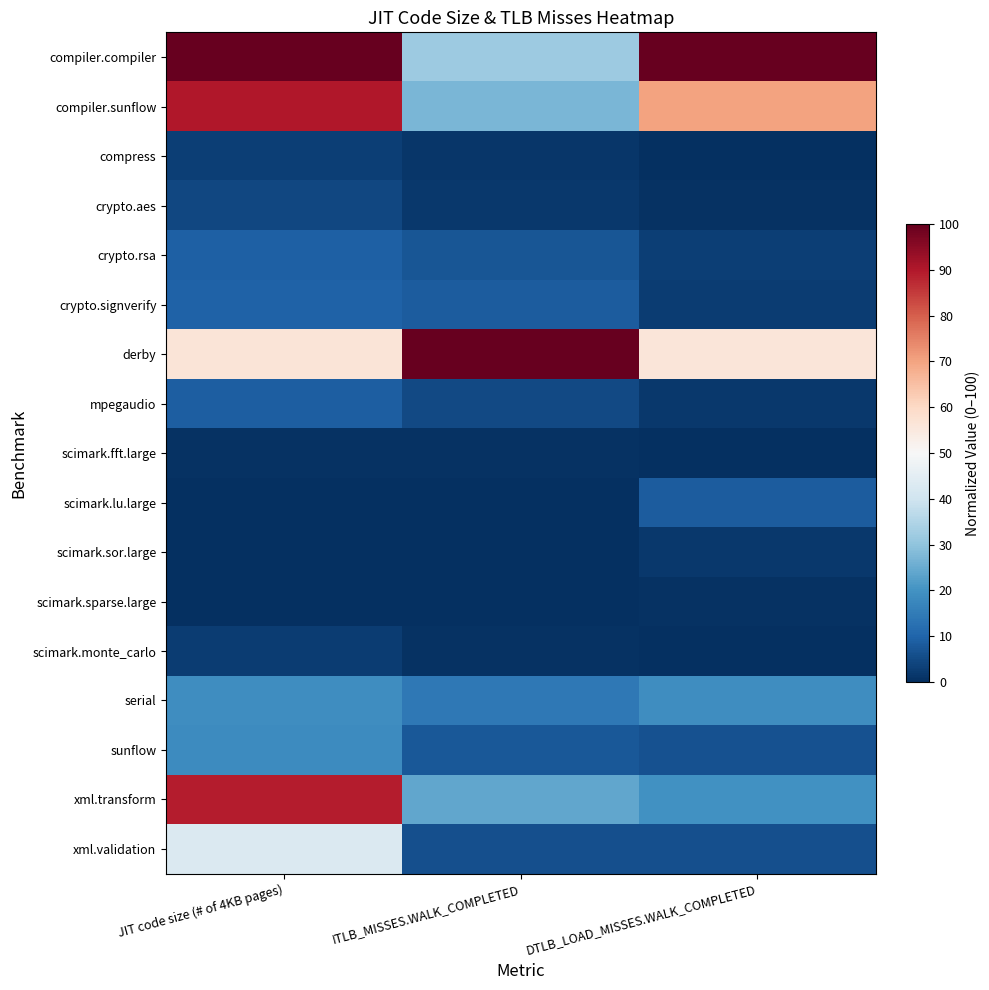

At which category is the sum across all series the highest?

JIT code size (# of 4KB pages)